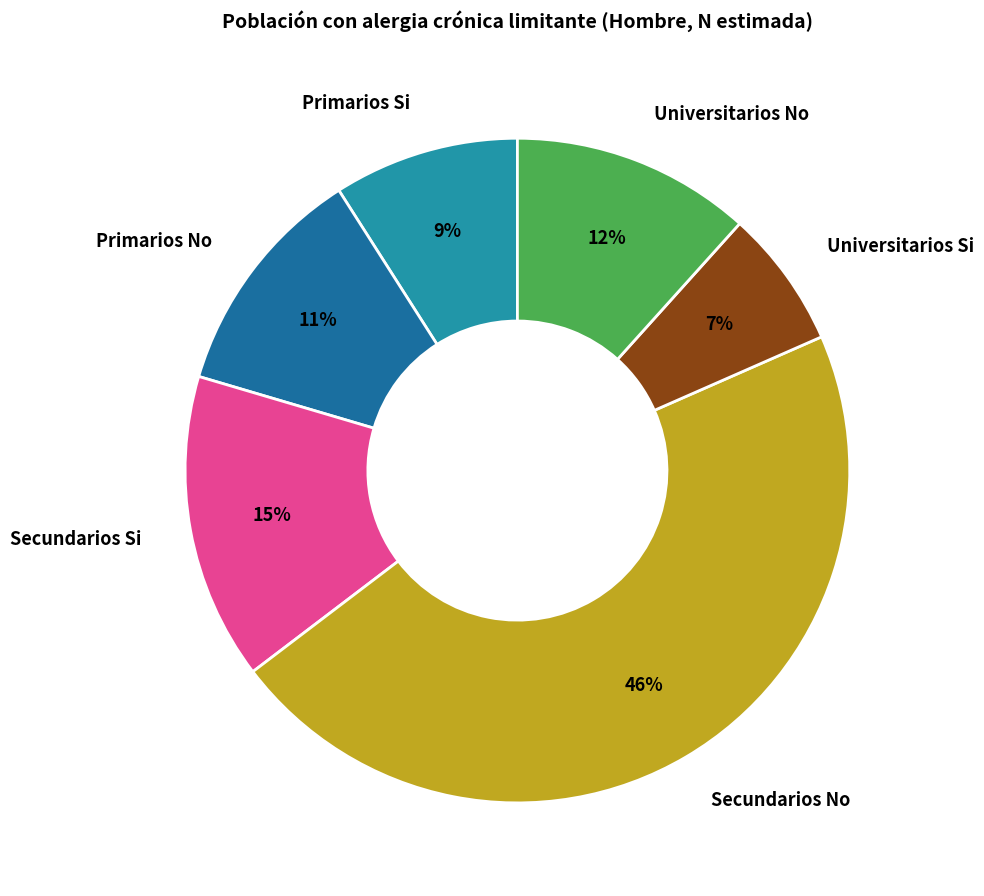

True or false: Universitarios No accounts for 12% of the total.

True